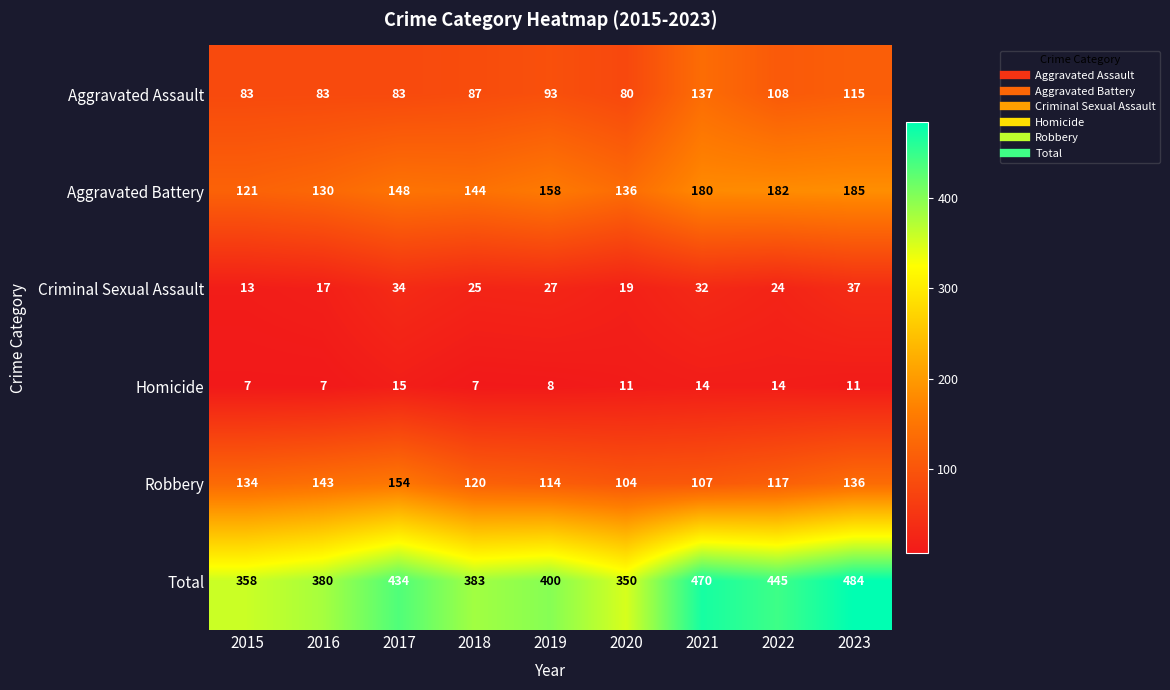

How many data points in Aggravated Assault are less than 87?

4